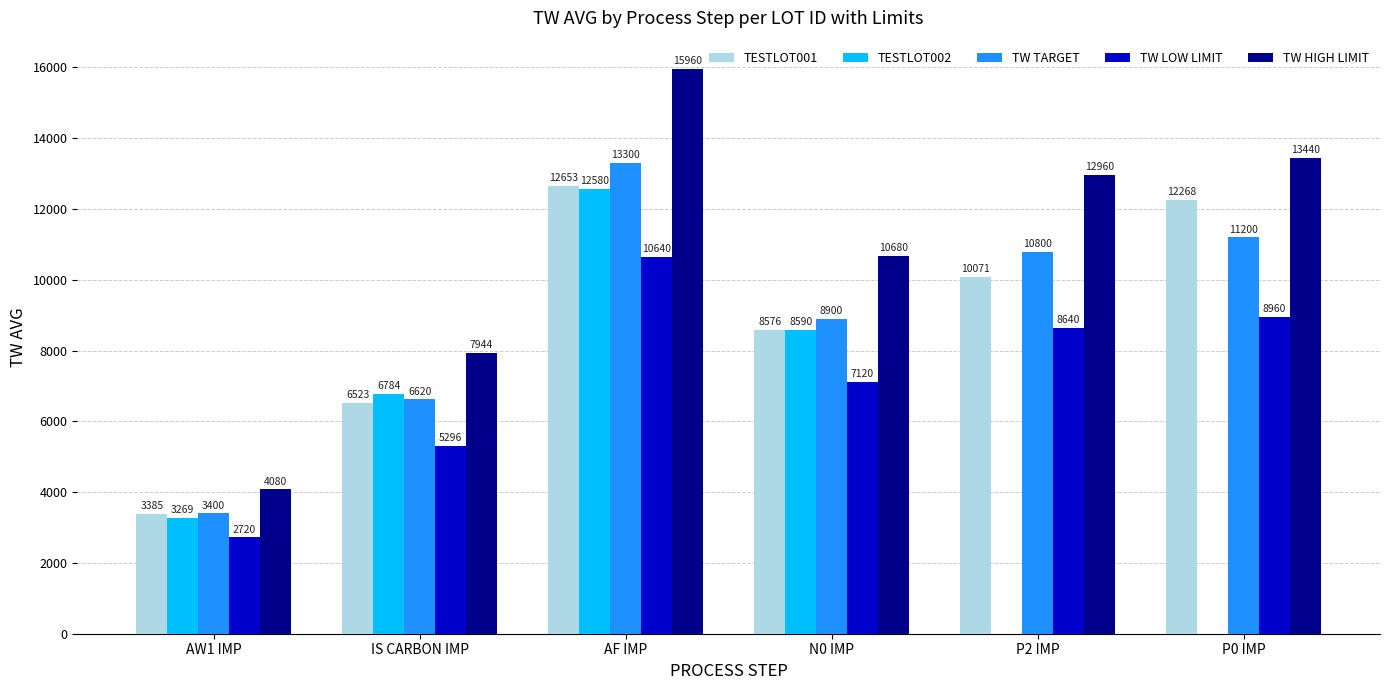

Does the chart contain stacked bars?

No